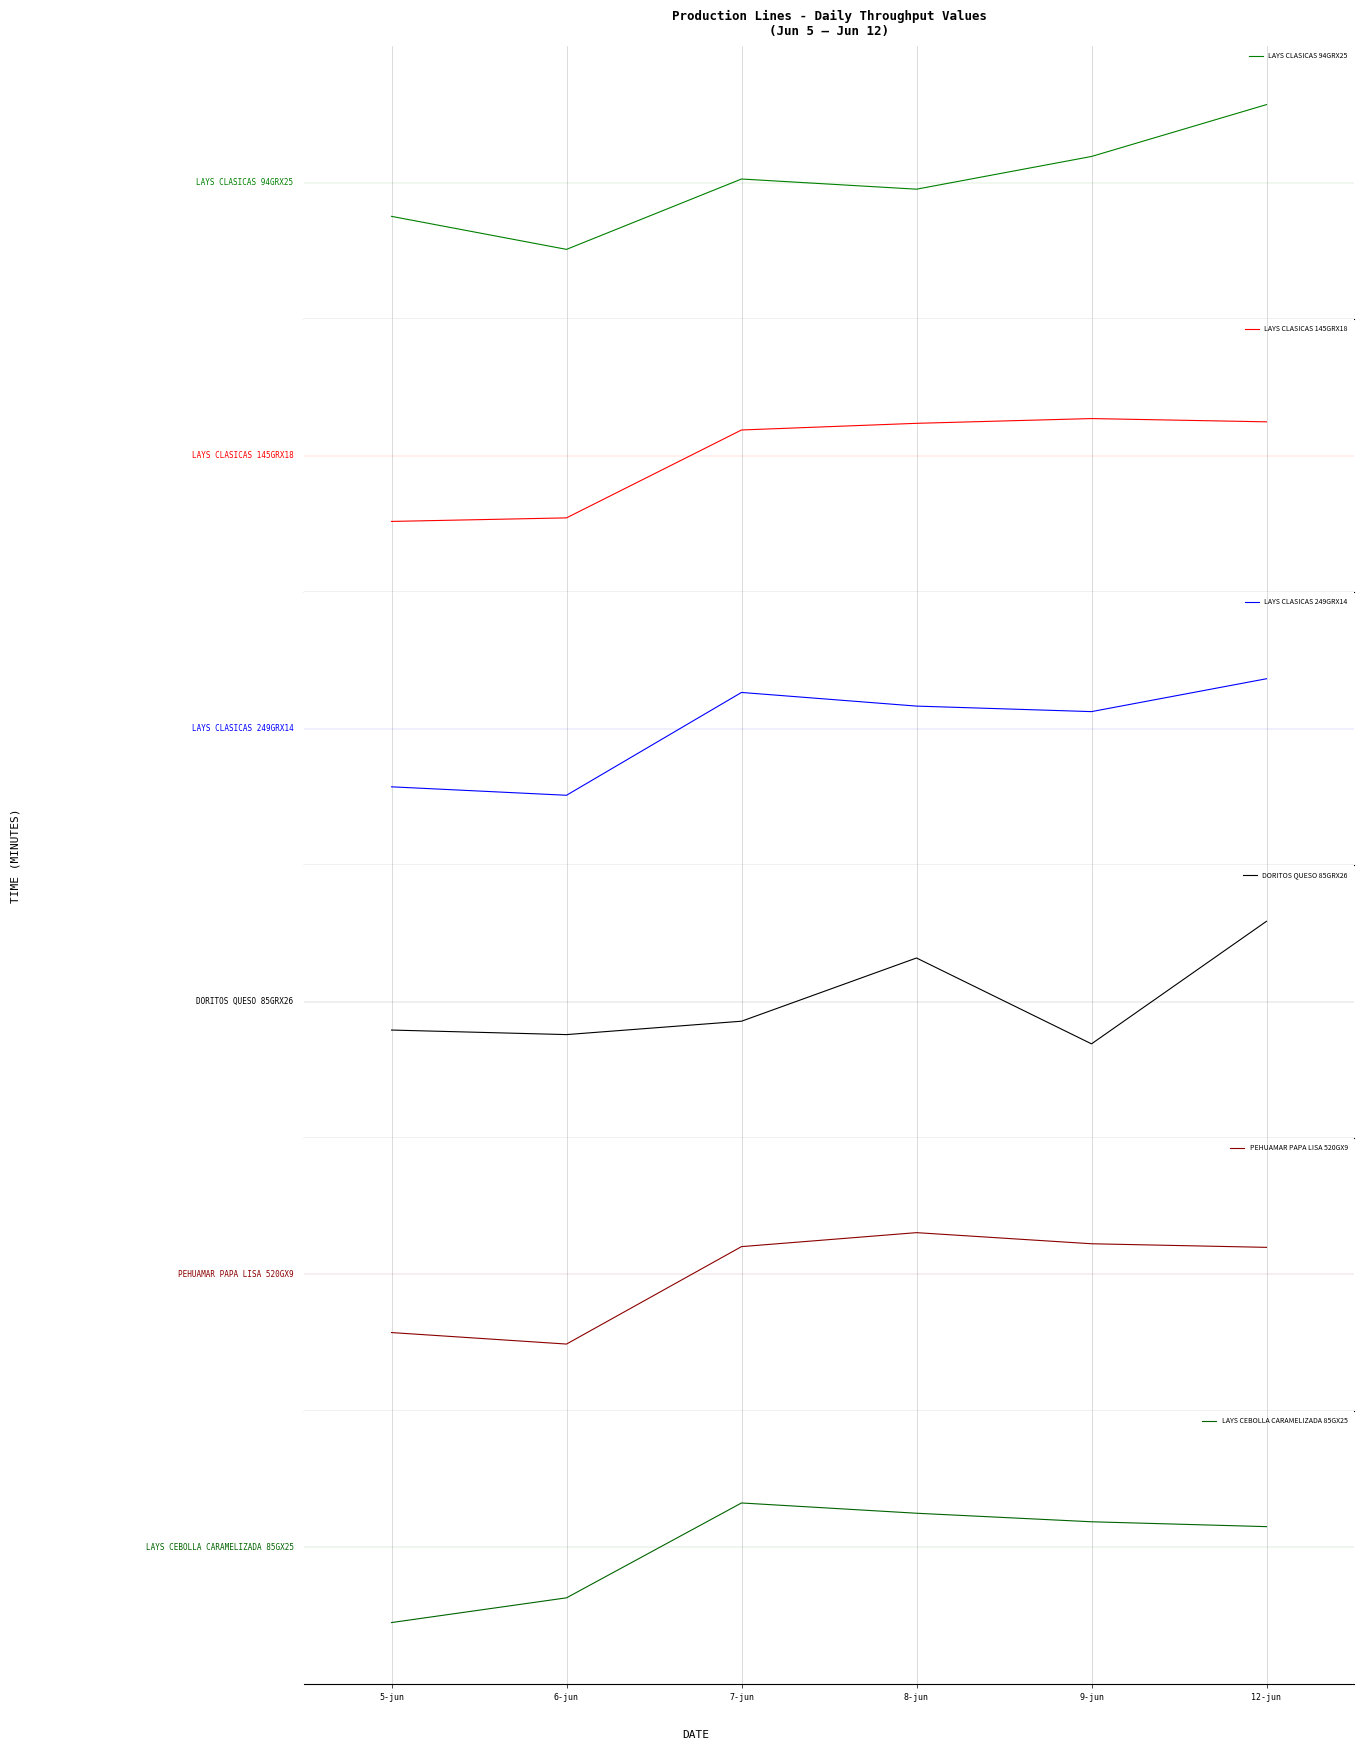

What is the difference between the maximum and second lowest values in the LAYS CLASICAS 145GRX18 series?

10.8